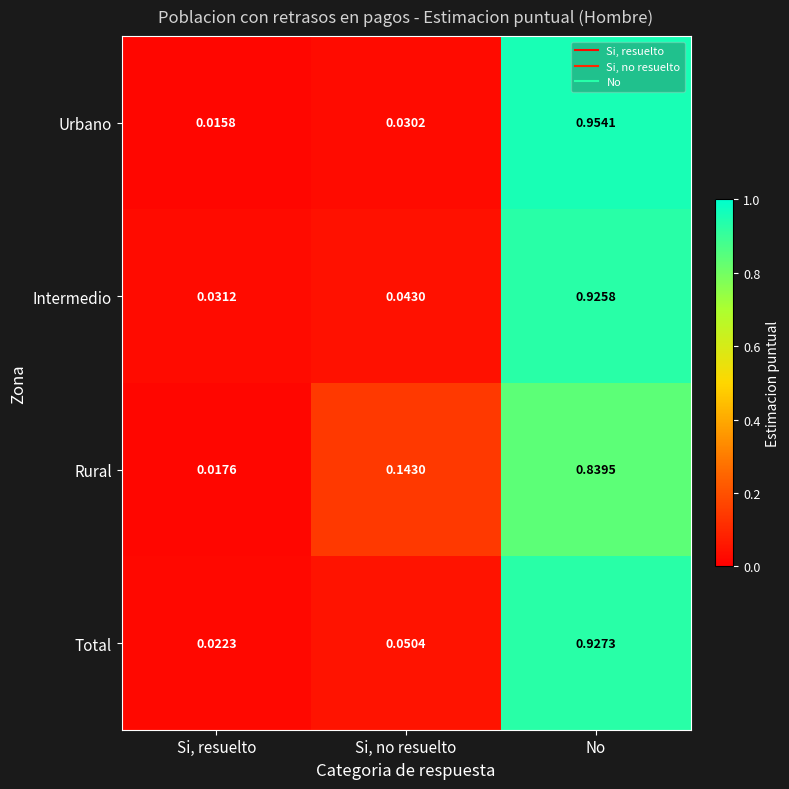

At No, list the series in order from smallest to largest.

Rural, Intermedio, Total, Urbano